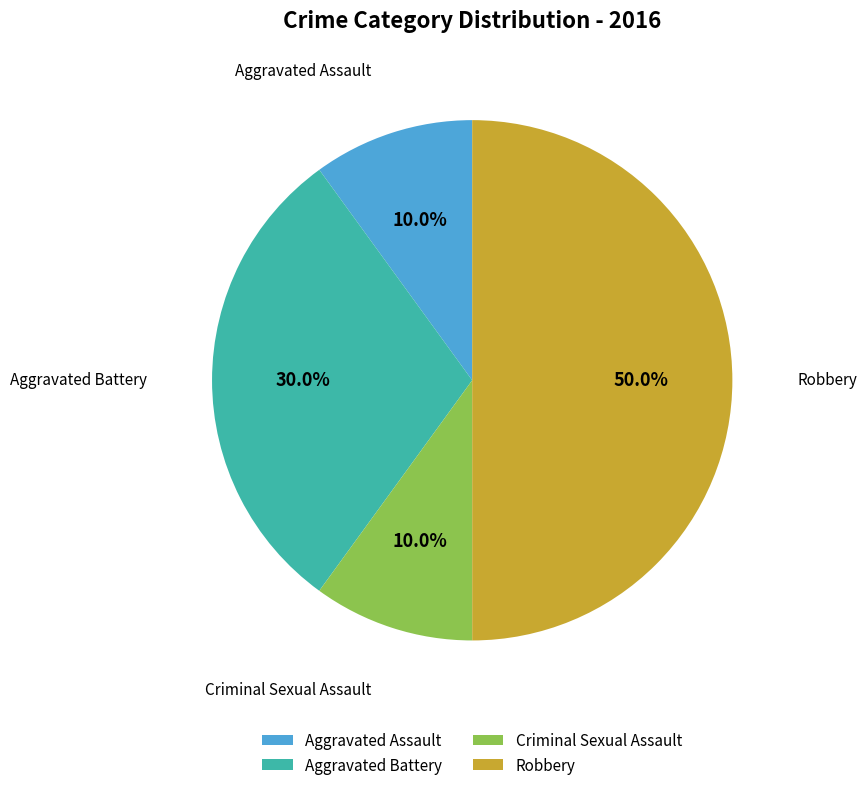

The Aggravated Assault slice represents 10% of the pie. True or false?

True